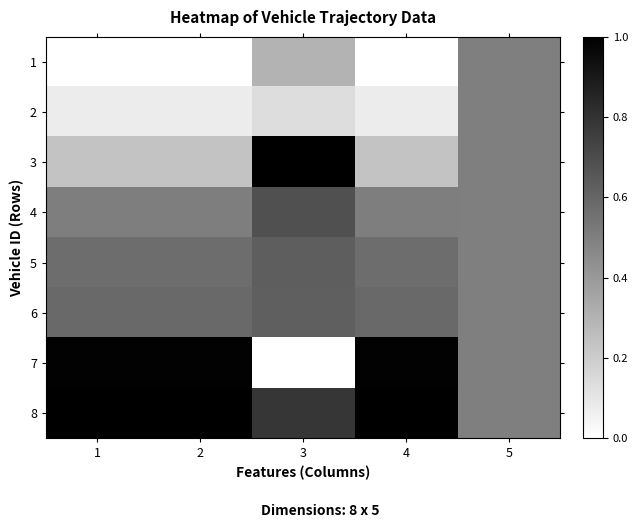

Reading right to left, what are all the values shown in this chart?

1: 5=0.5	4=0.0	3=0.3	2=0.0	1=0.0
2: 5=0.5	4=0.1	3=0.1	2=0.1	1=0.1
3: 5=0.5	4=0.2	3=1.0	2=0.2	1=0.2
4: 5=0.5	4=0.5	3=0.7	2=0.5	1=0.5
5: 5=0.5	4=0.6	3=0.6	2=0.6	1=0.6
6: 5=0.5	4=0.6	3=0.6	2=0.6	1=0.6
7: 5=0.5	4=1.0	3=0.0	2=1.0	1=1.0
8: 5=0.5	4=1.0	3=0.8	2=1.0	1=1.0